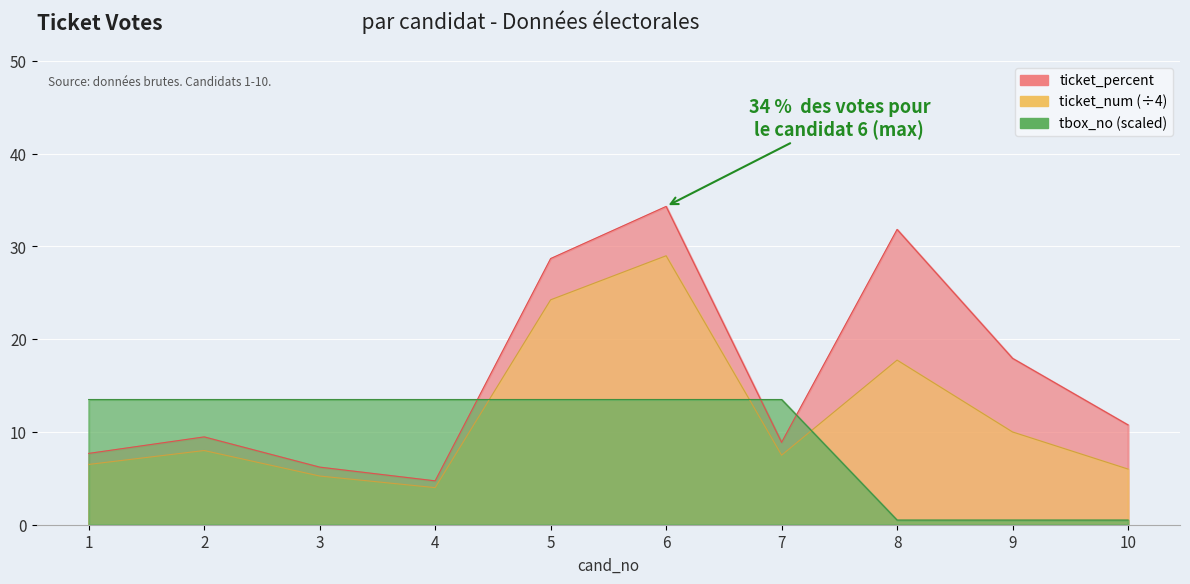

What is the spread (max minus min) of values at 1?

7.0